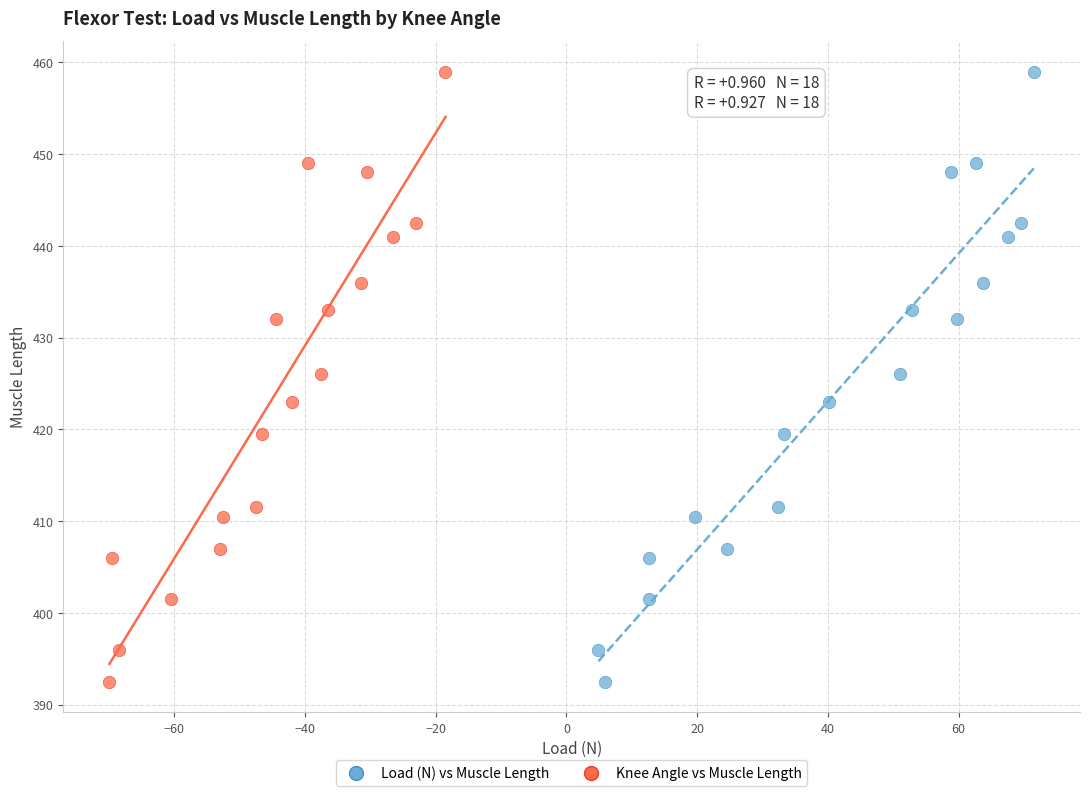

What are all the series names shown in the legend?

Load (N) vs Muscle Length, Knee Angle vs Muscle Length